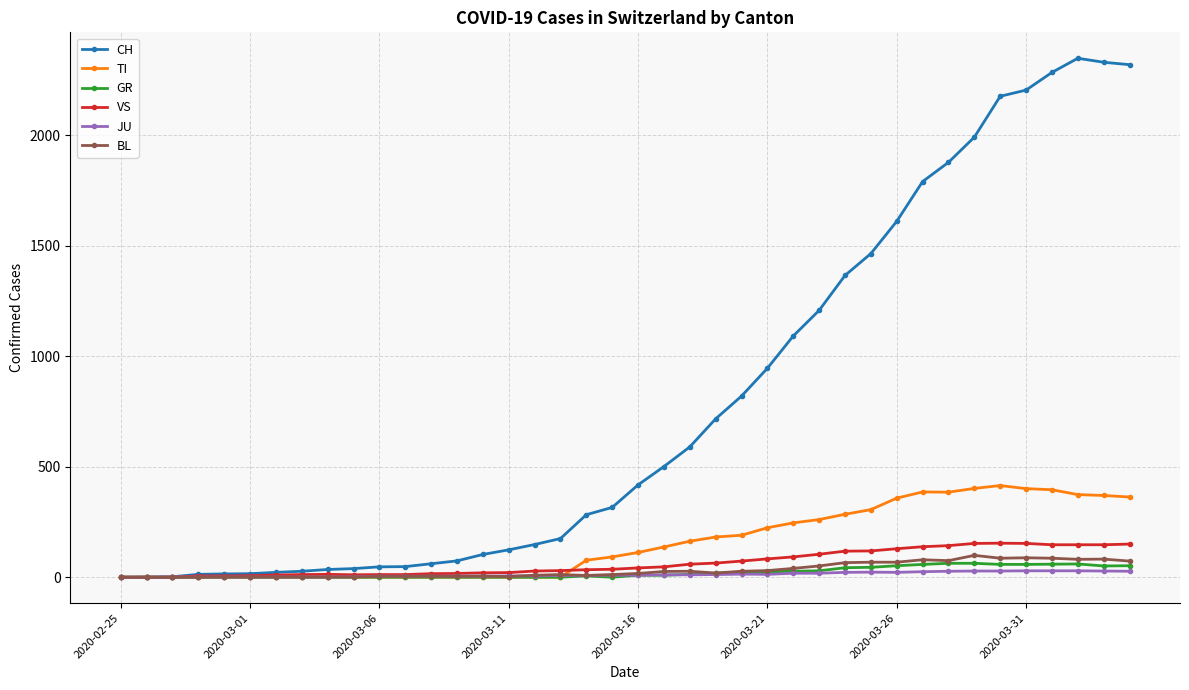

True or false: VS has more than 1 points higher than both neighbors.

True